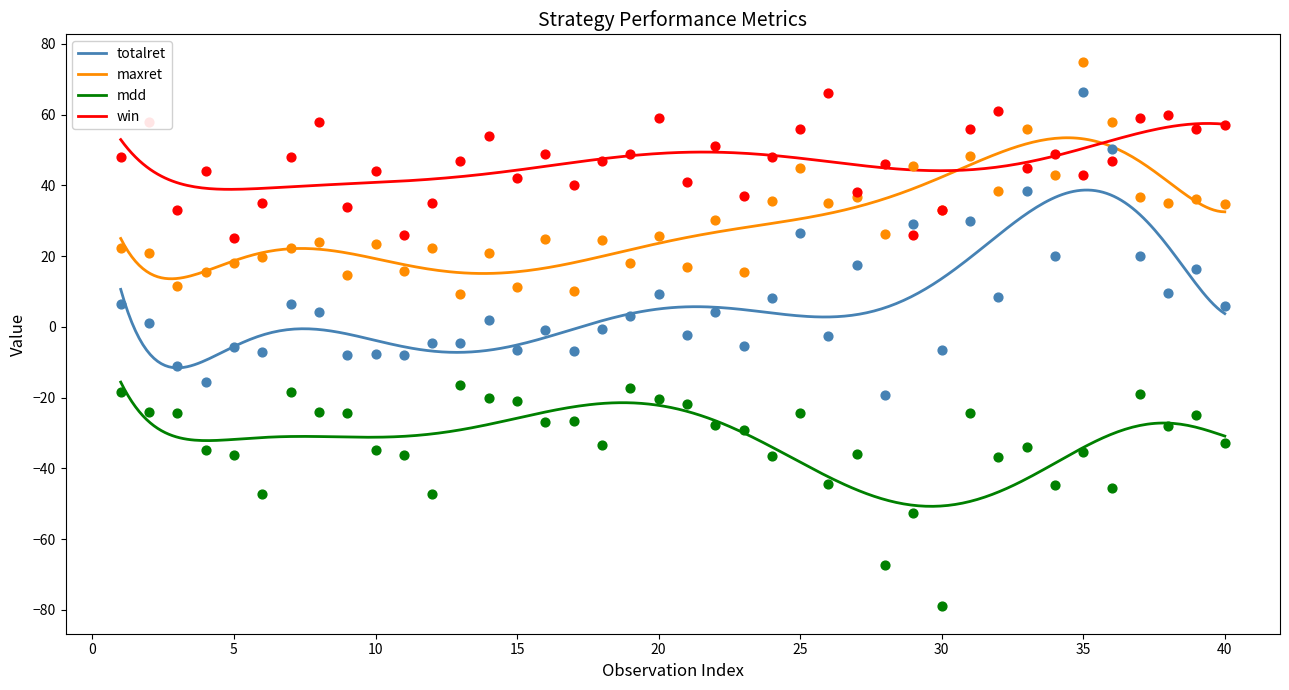

Which series reaches the minimum Y coordinate?

mdd